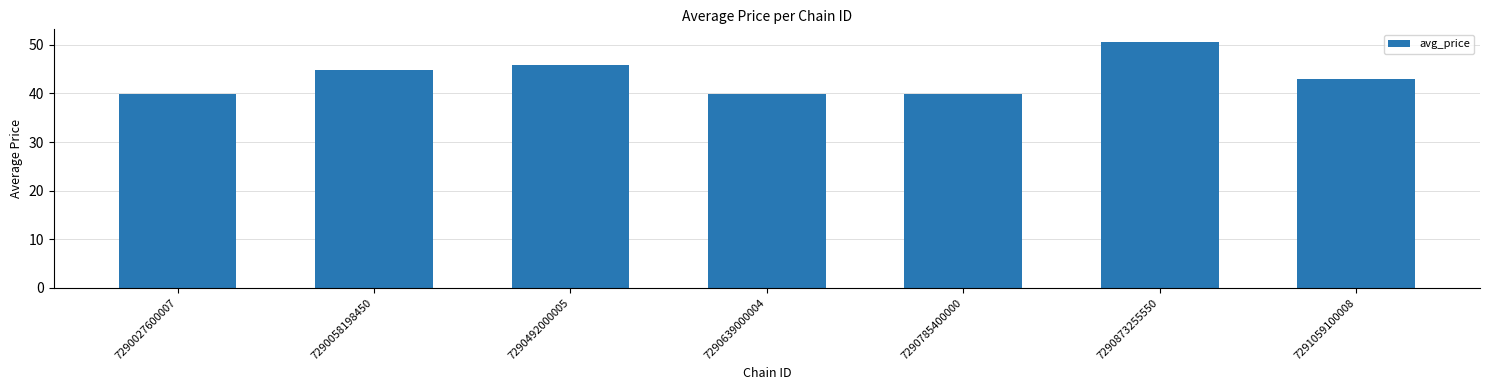

Reading right to left, extract all data points from this chart.

42.9	50.6	39.9	39.9	45.9	44.9	39.9